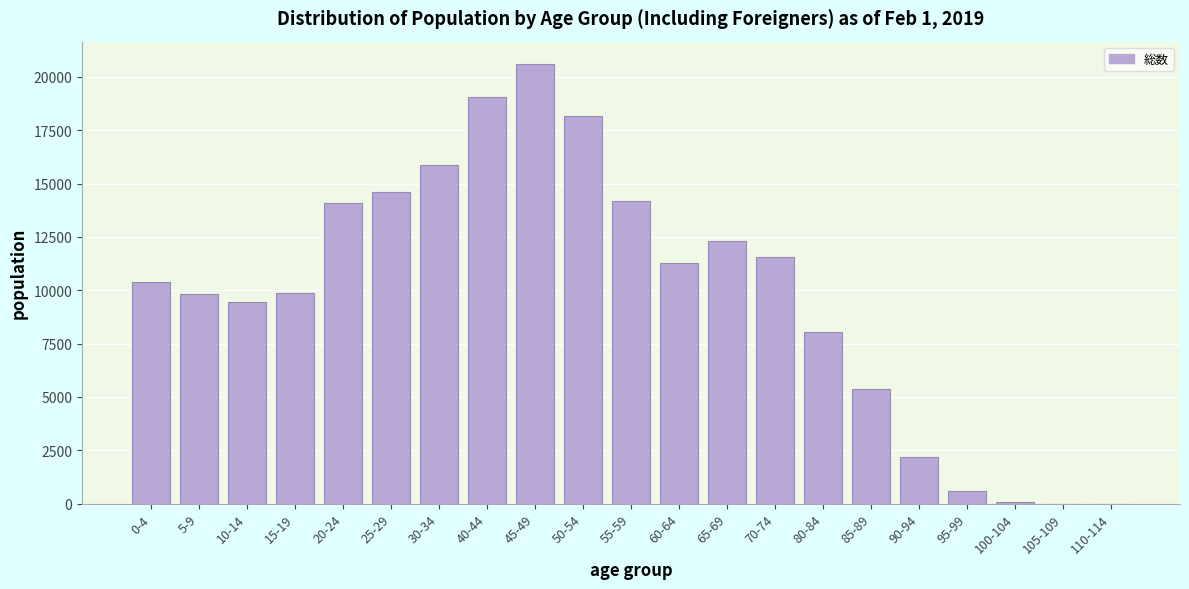

Which label corresponds to the largest value in the chart?

45-49